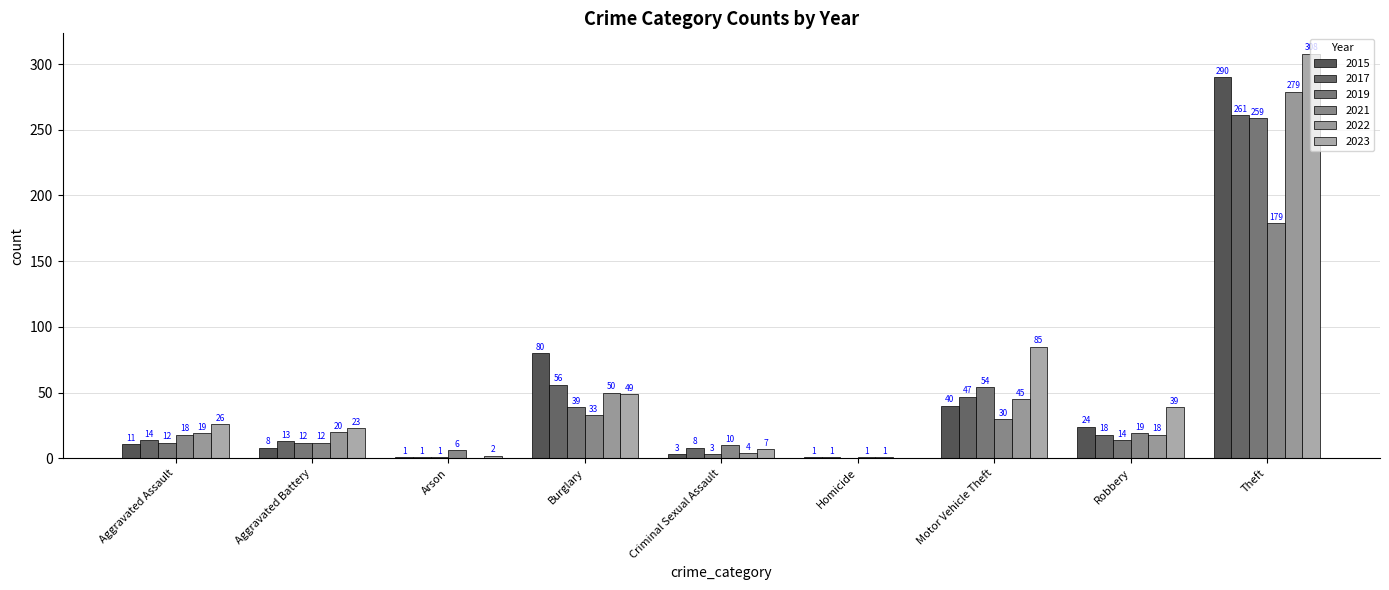

What is the sum of all 2017 values?

419